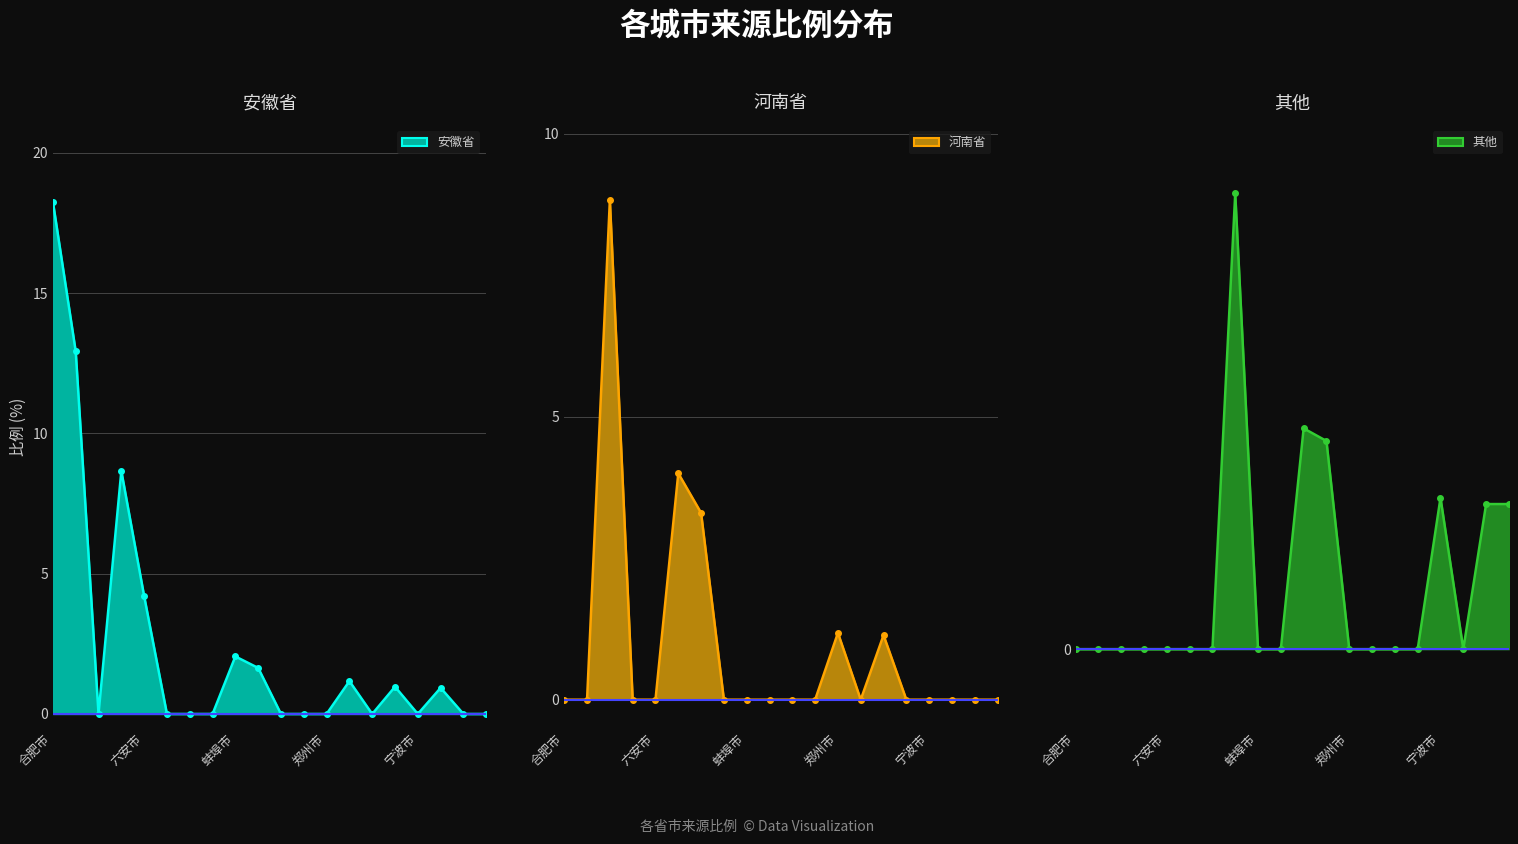

What is the difference between the second highest and minimum values in the 其他_line series?

1.4